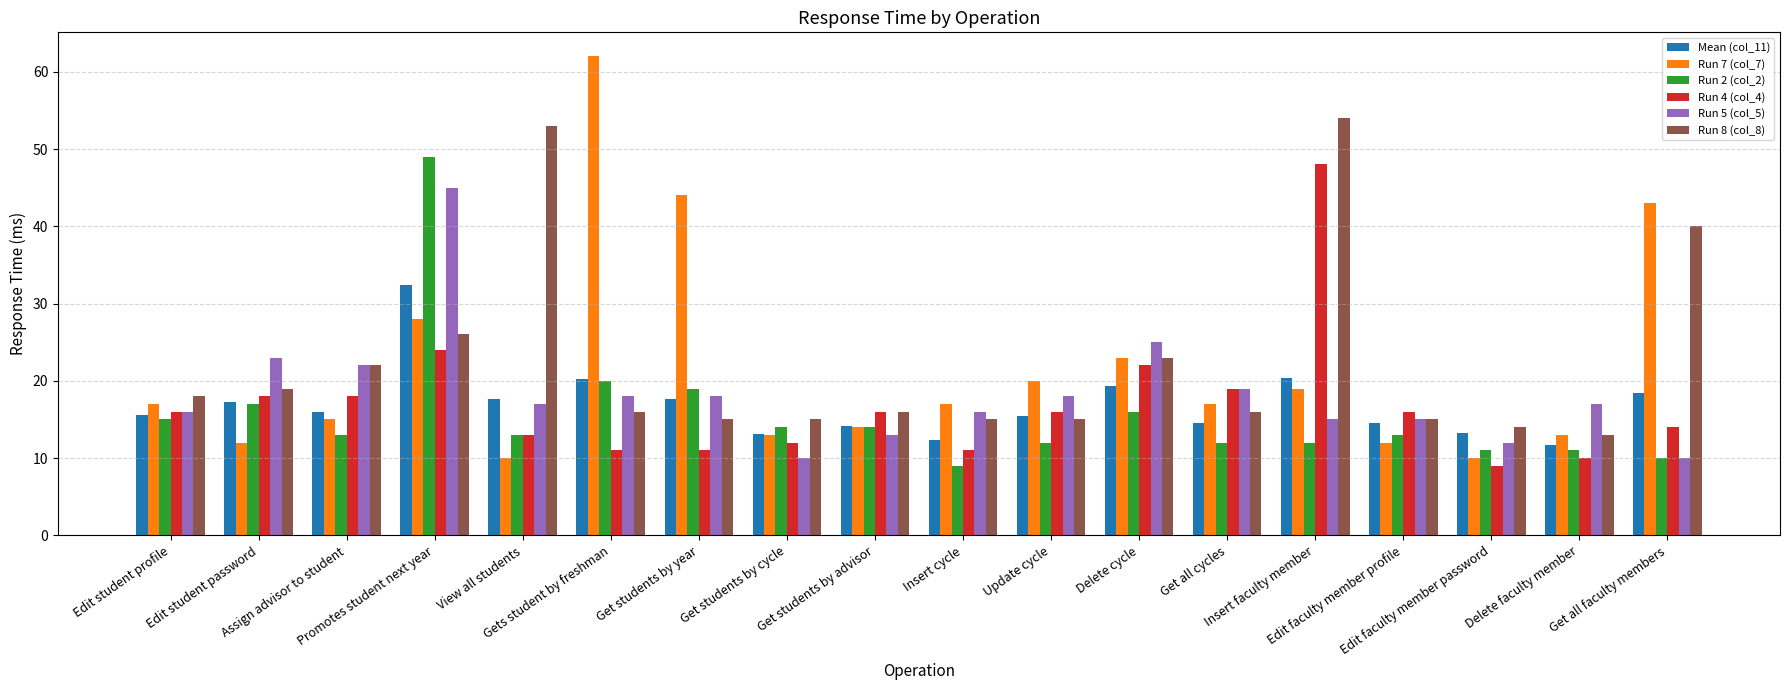

True or false: Run 8 (col_8) has a value of 32.5 at View all students.

False